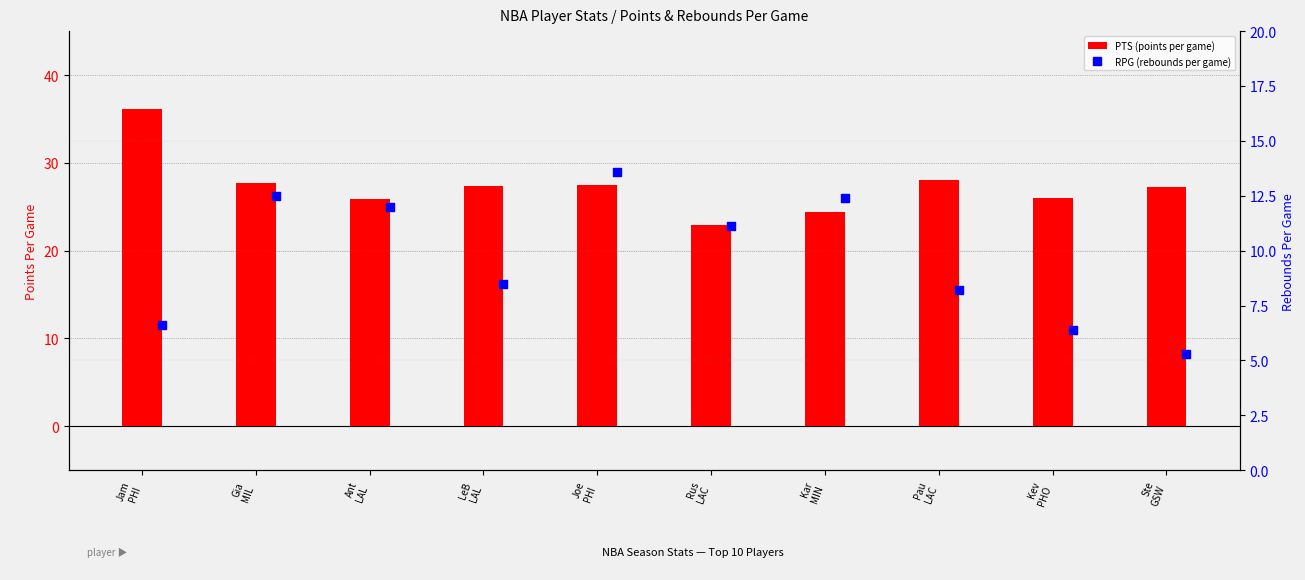

What is the total value across all series at Ste
GSW?

32.6